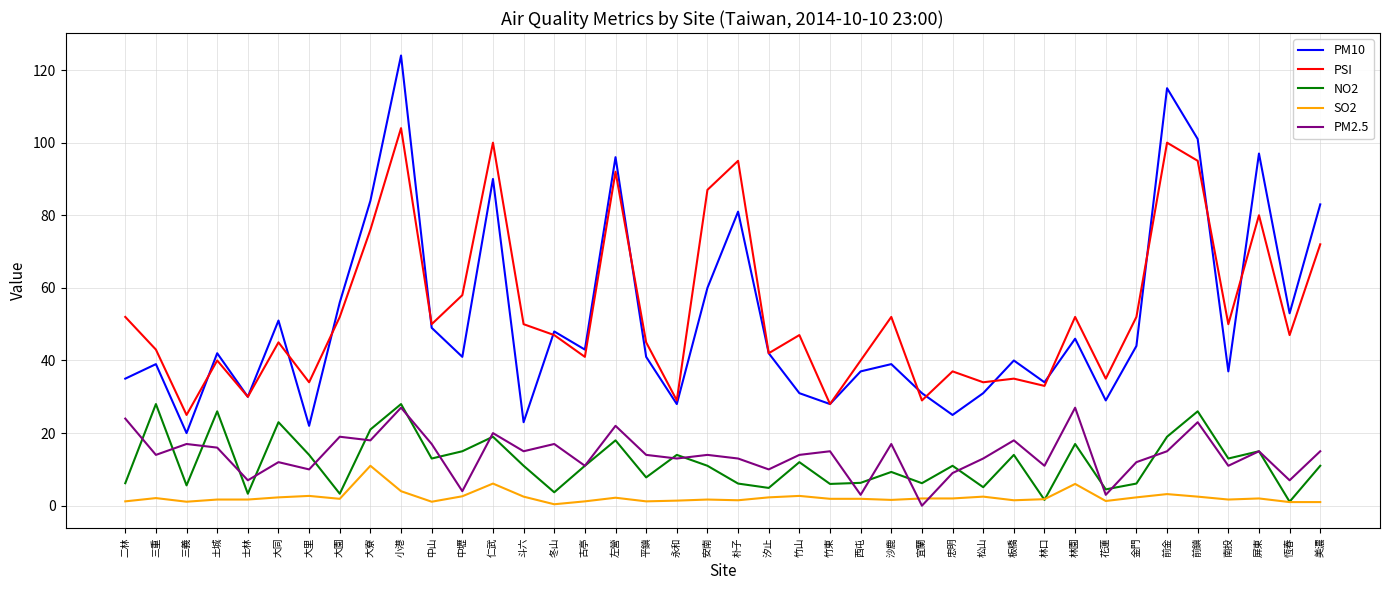

What is the difference between the maximum and second lowest values in the PSI series?

76.0